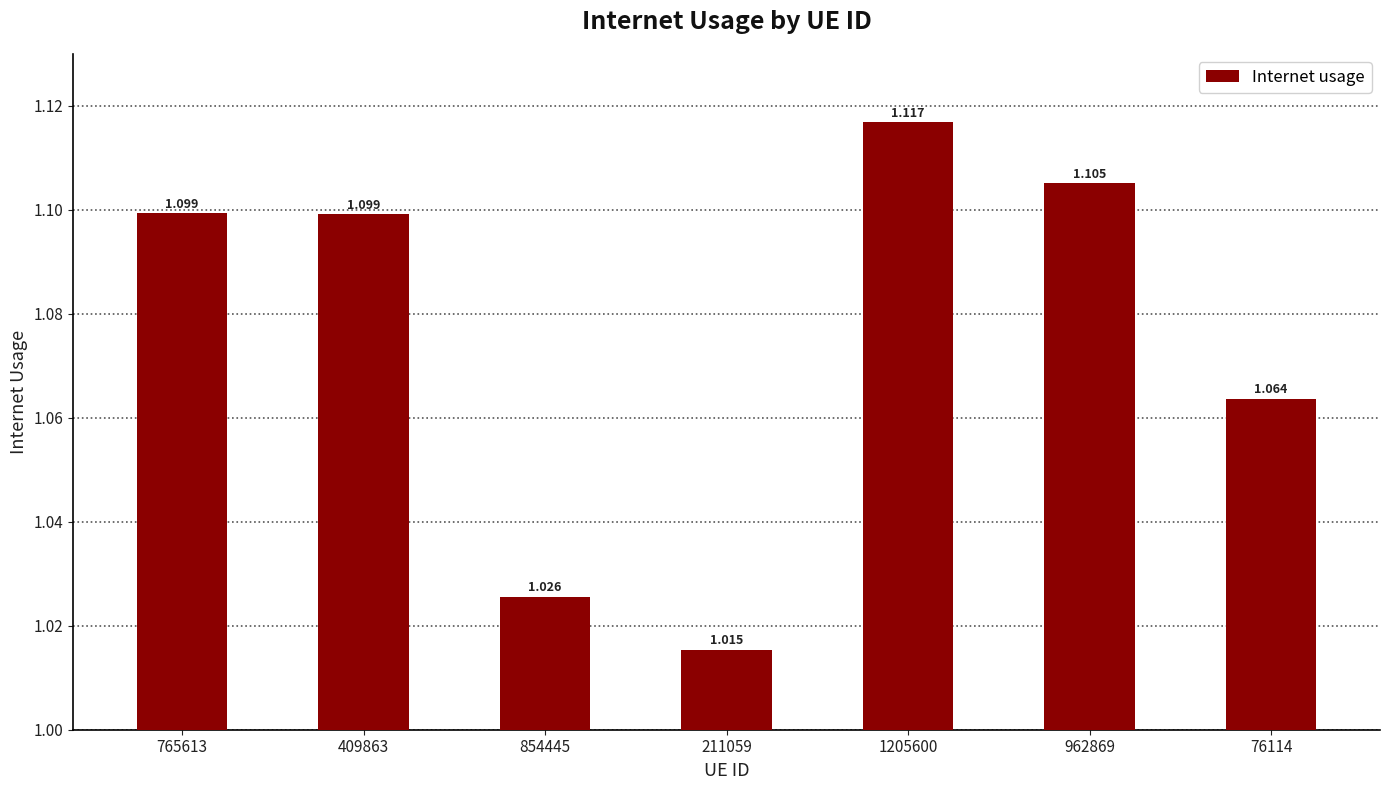

Does the chart contain any negative values?

No